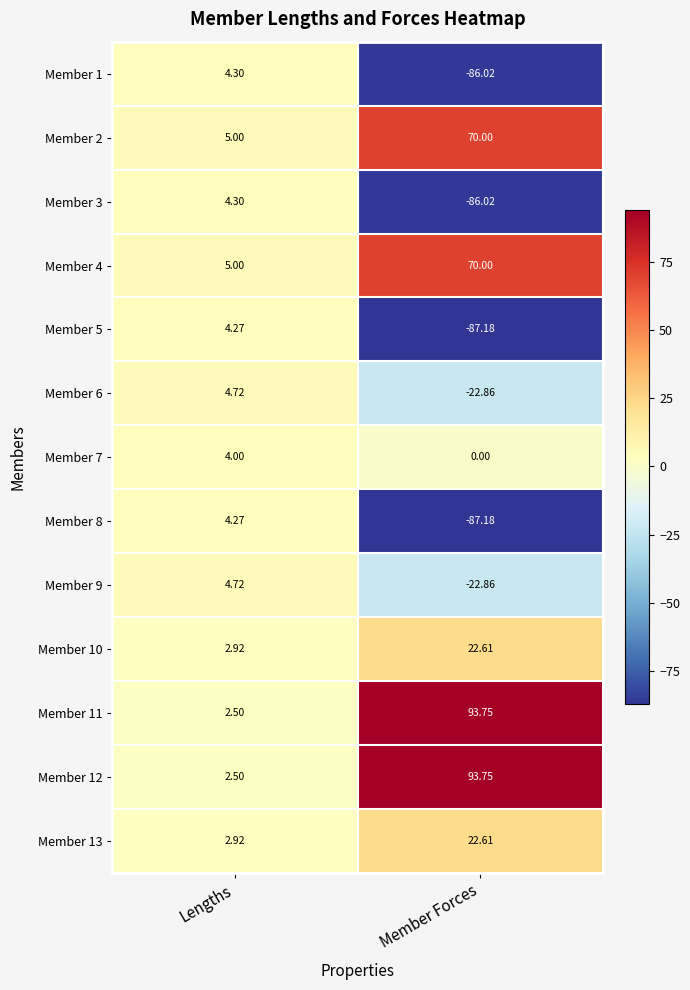

Is the value of Member 7 at Lengths greater than the value of Member 11 at Lengths?

Yes